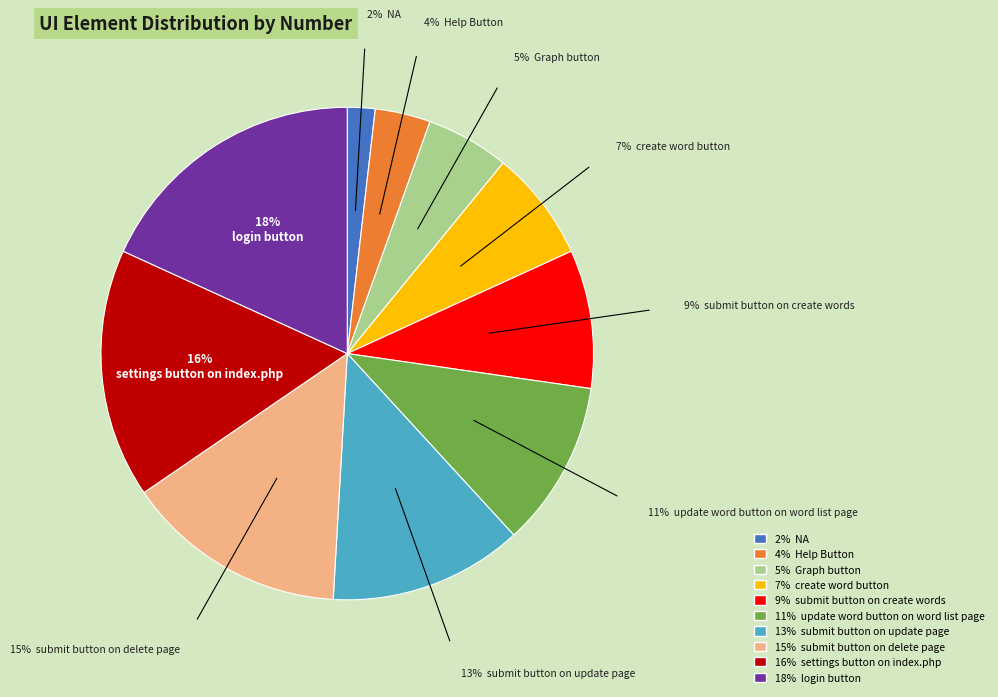

Does any single category account for the majority?

No